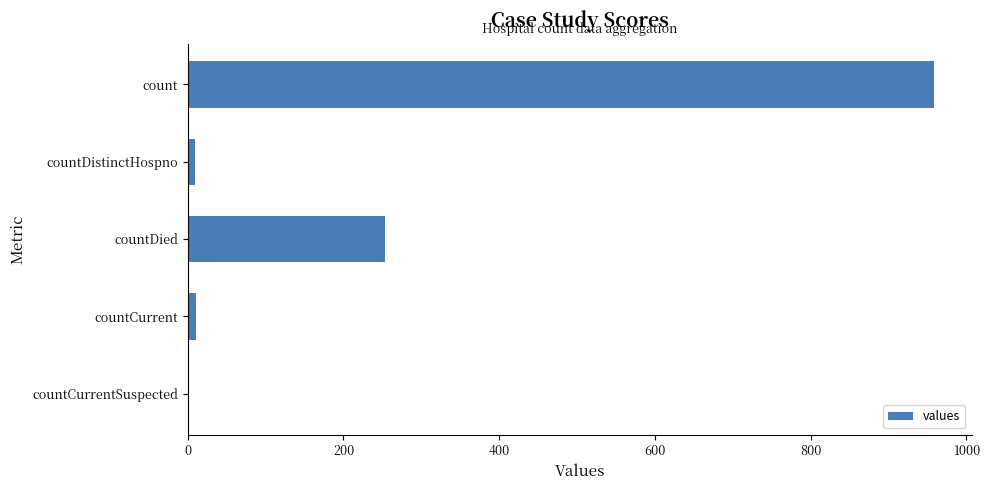

What is the maximum value shown in the chart?

959